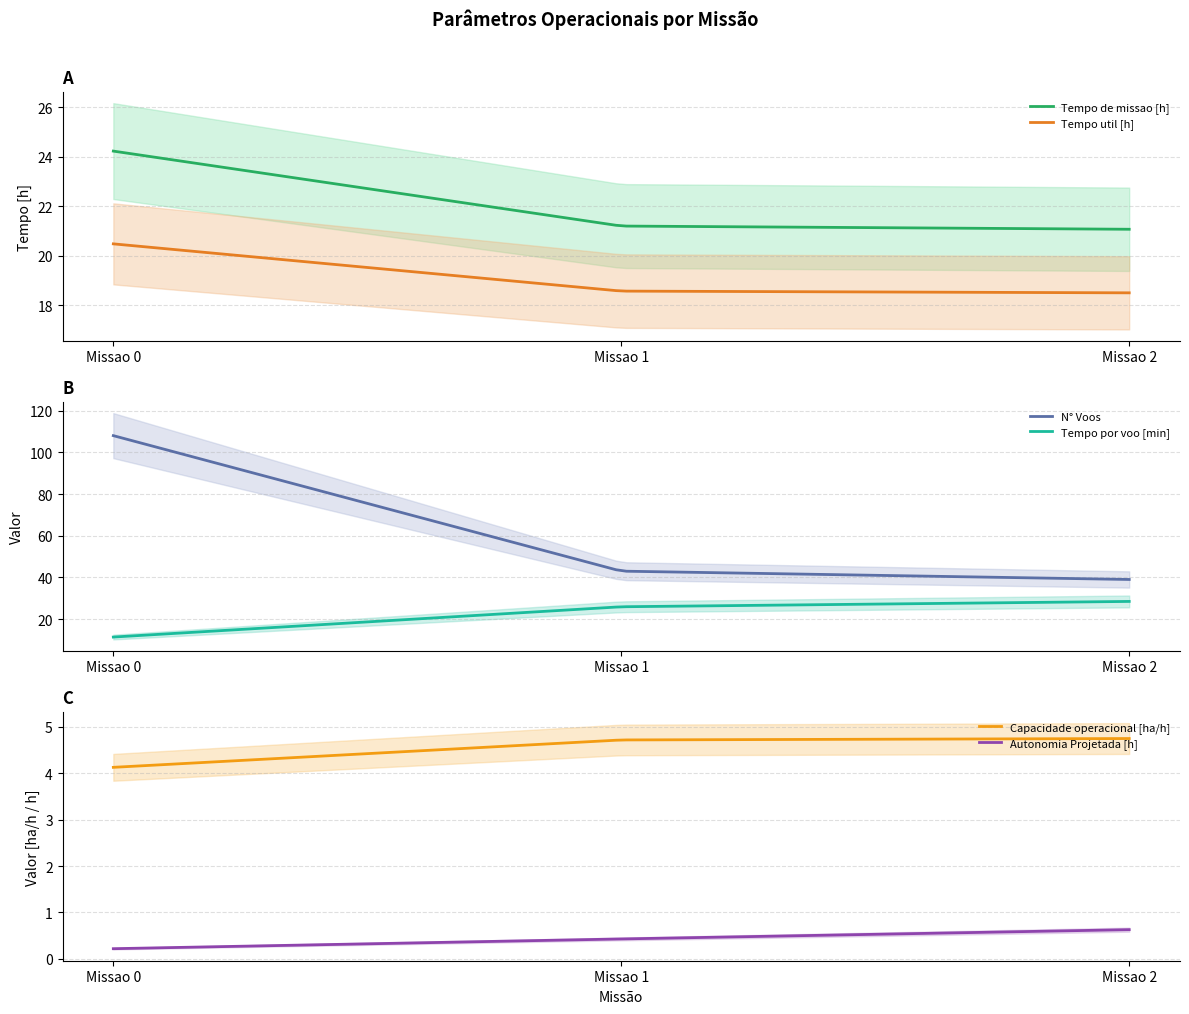

What is the total value across all series at Missao 2?

112.4